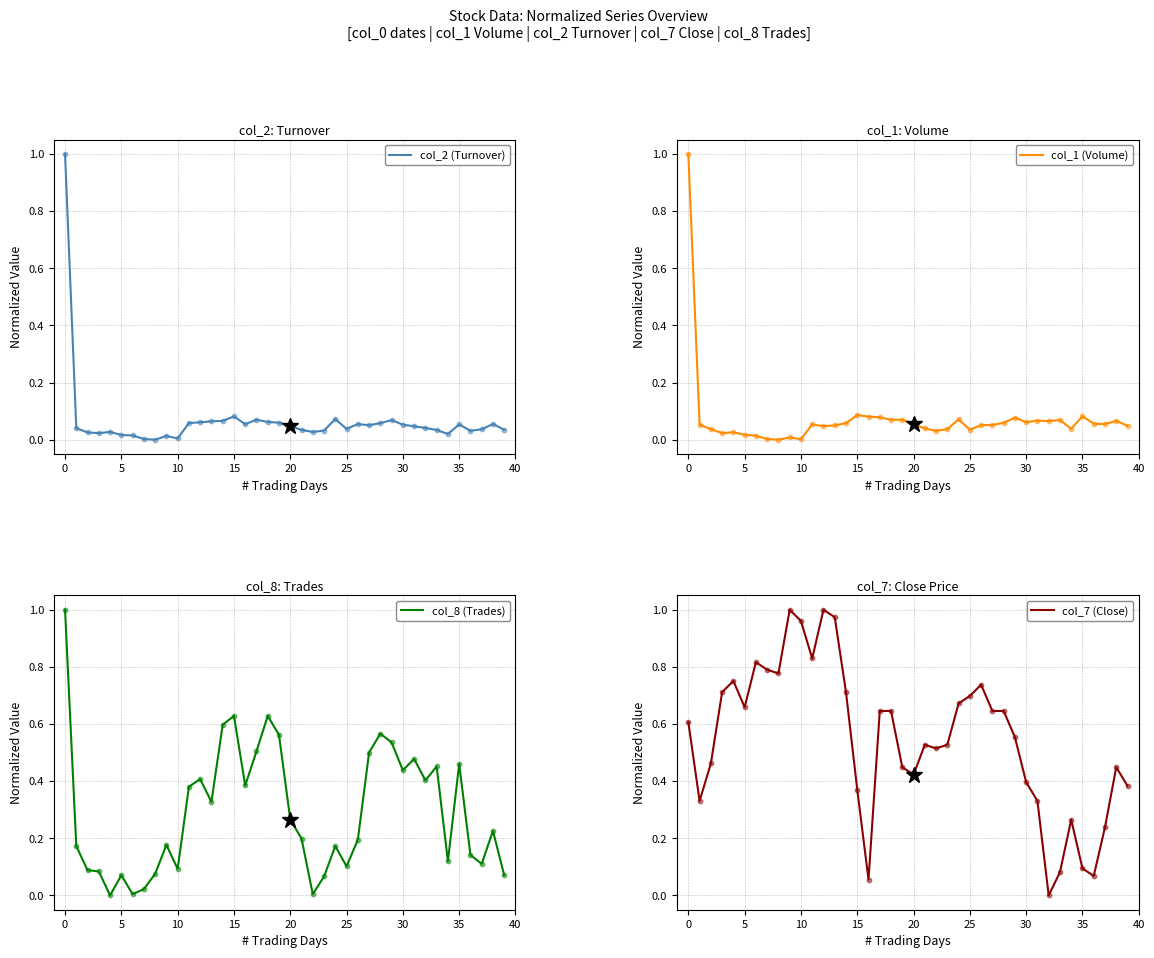

Which series contains the highest Y value?

col_2 (Turnover)